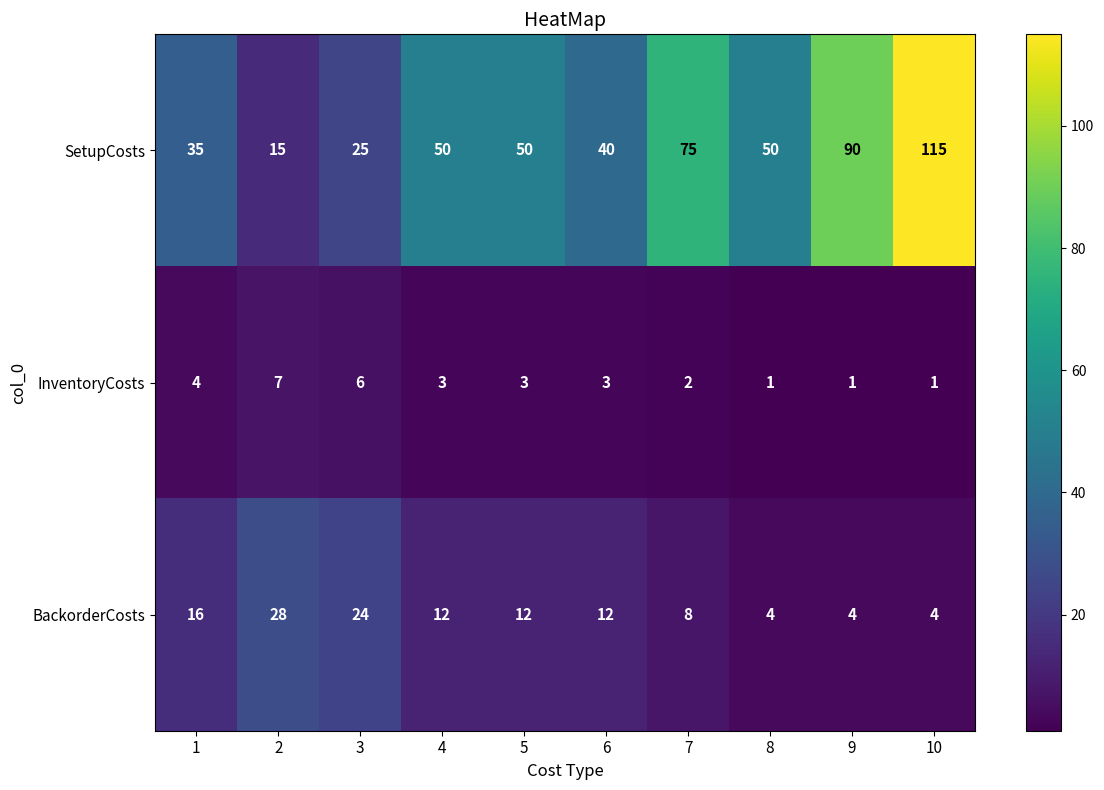

The value of BackorderCosts at 6 is 4. True or false?

False